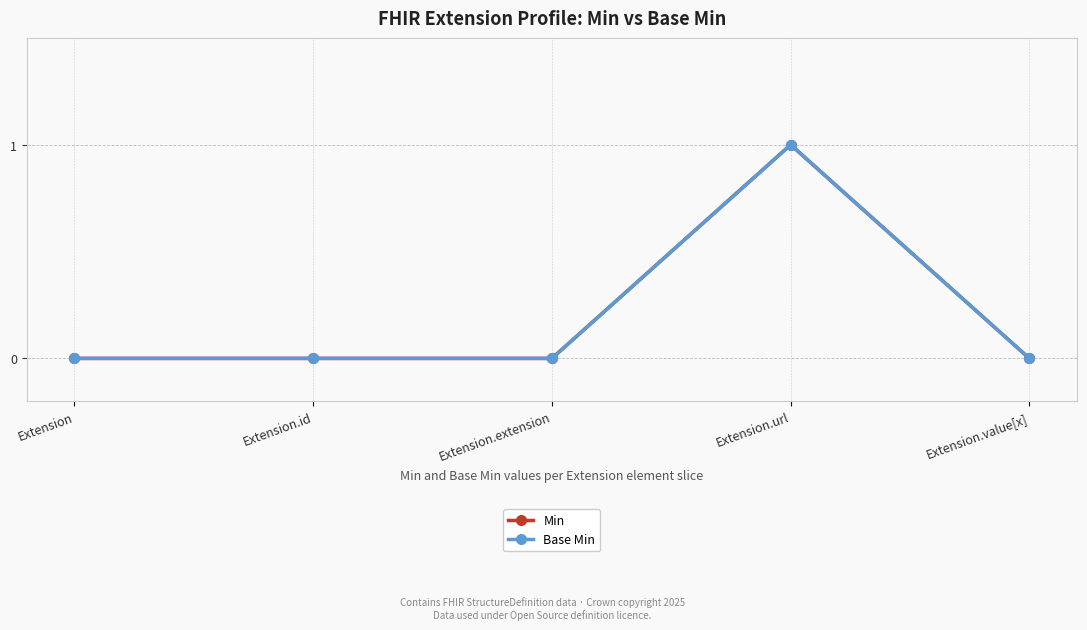

Between Extension.id and Extension.value[x], which series saw the biggest shift?

Min